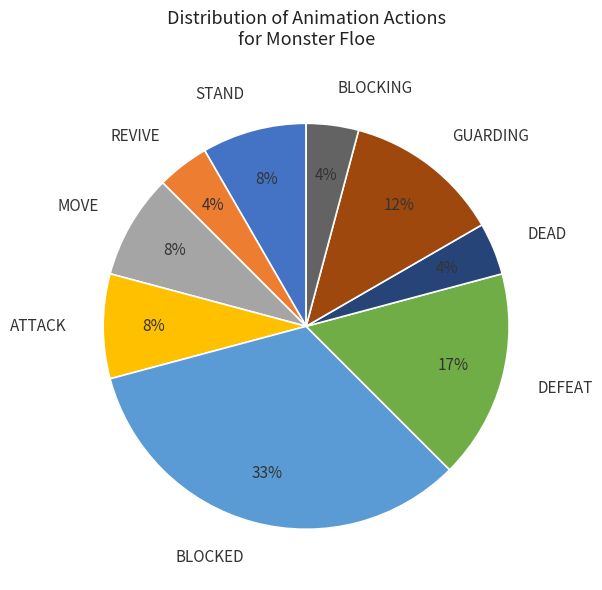

Do GUARDING and BLOCKED together represent more than half of the pie?

No